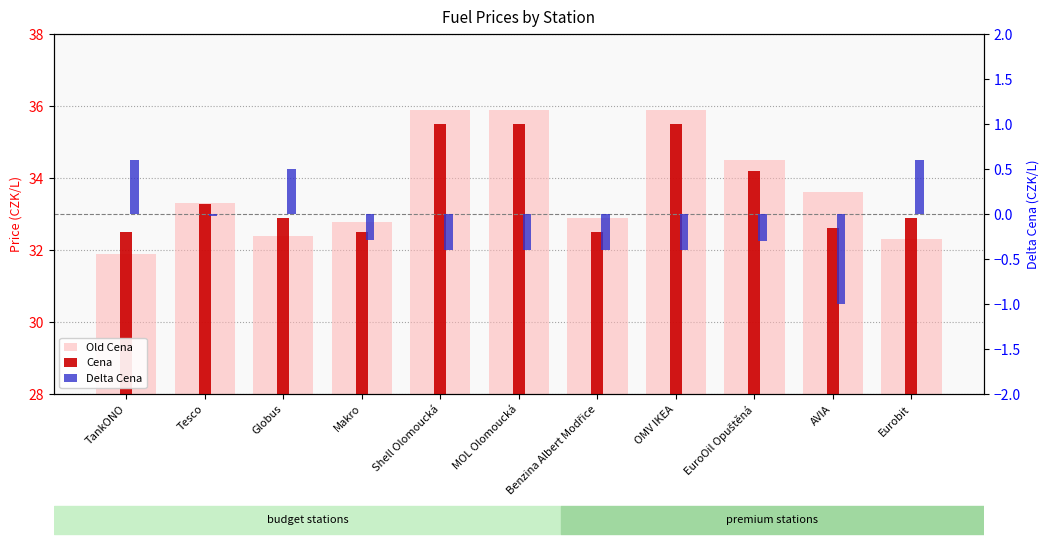

Rank the series at Makro from highest to lowest value.

Old Cena, Cena, Delta Cena